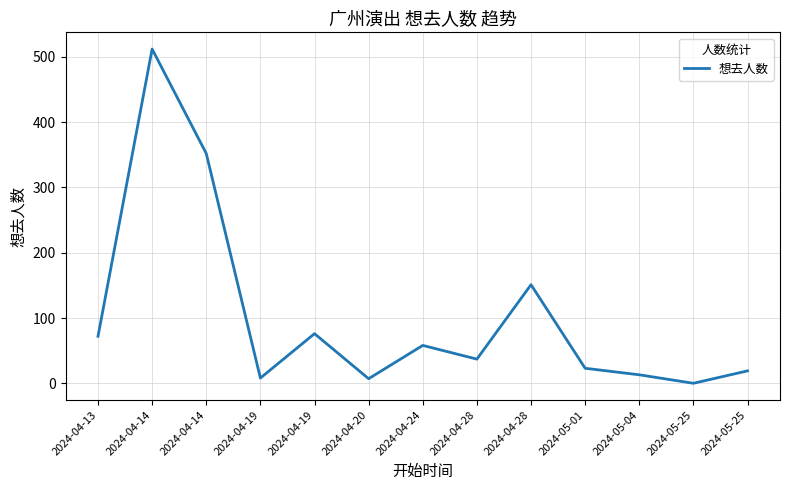

List the labels in order of value, largest first.

2024-04-14, 2024-04-14, 2024-04-28, 2024-04-19, 2024-04-13, 2024-04-24, 2024-04-28, 2024-05-01, 2024-05-25, 2024-05-04, 2024-04-19, 2024-04-20, 2024-05-25